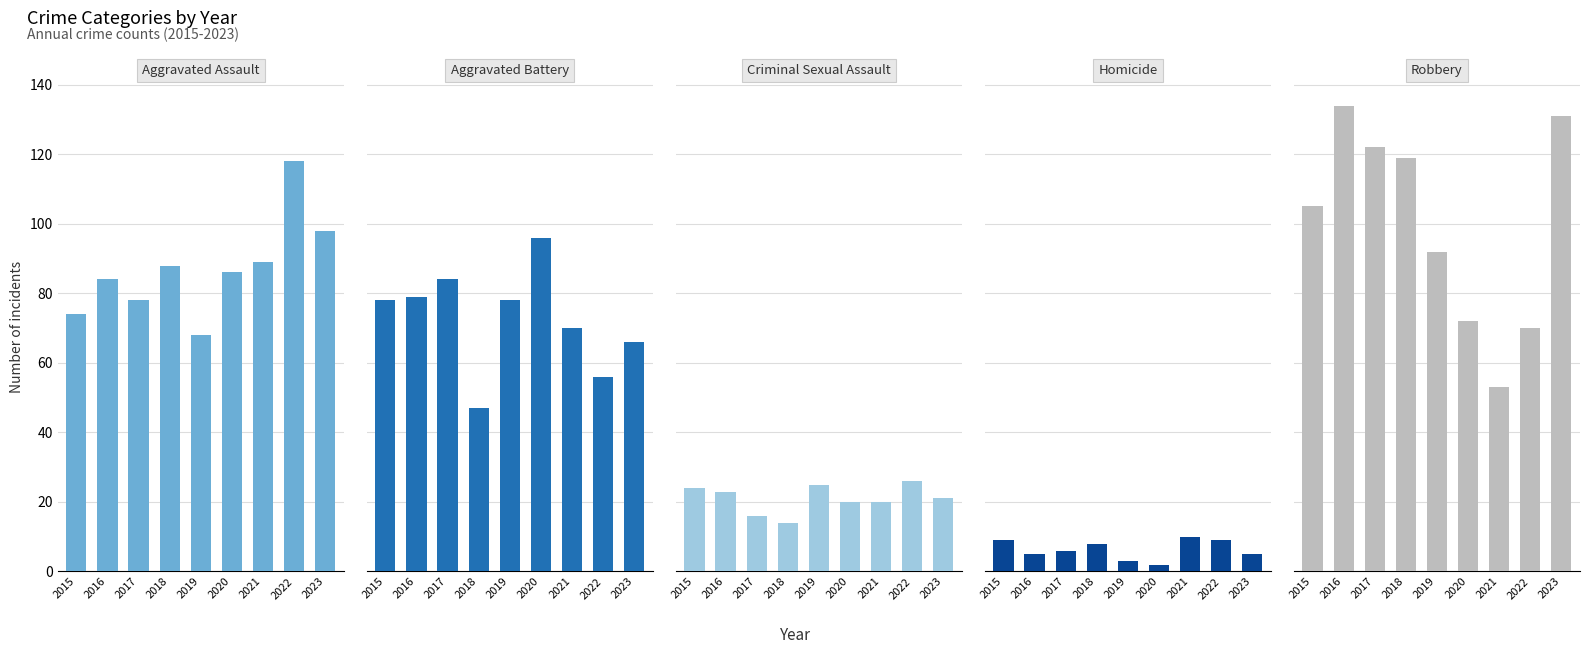

Which series has the largest range (max minus min)?

Robbery